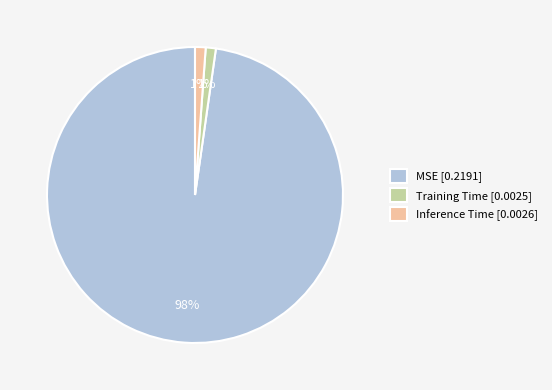

How many slices are in this pie chart?

3